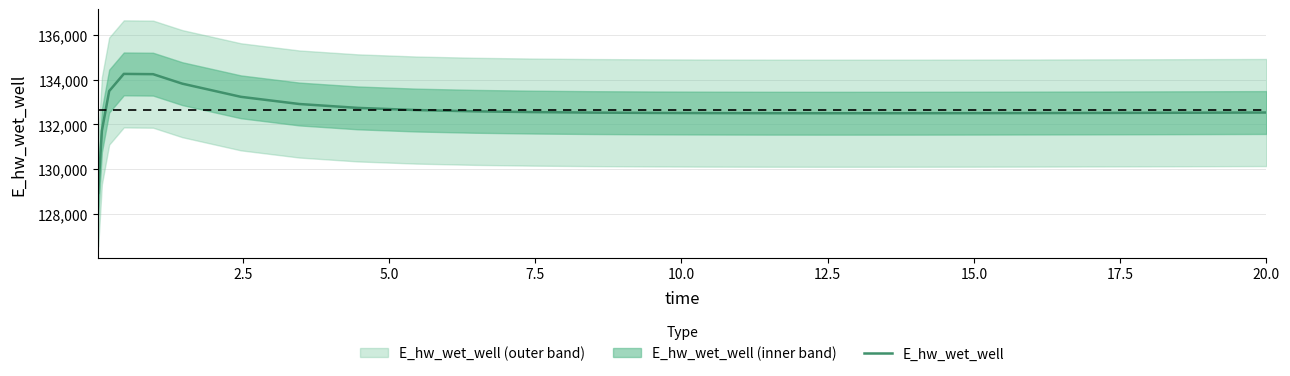

What is the difference between the maximum and minimum values?

5327.0